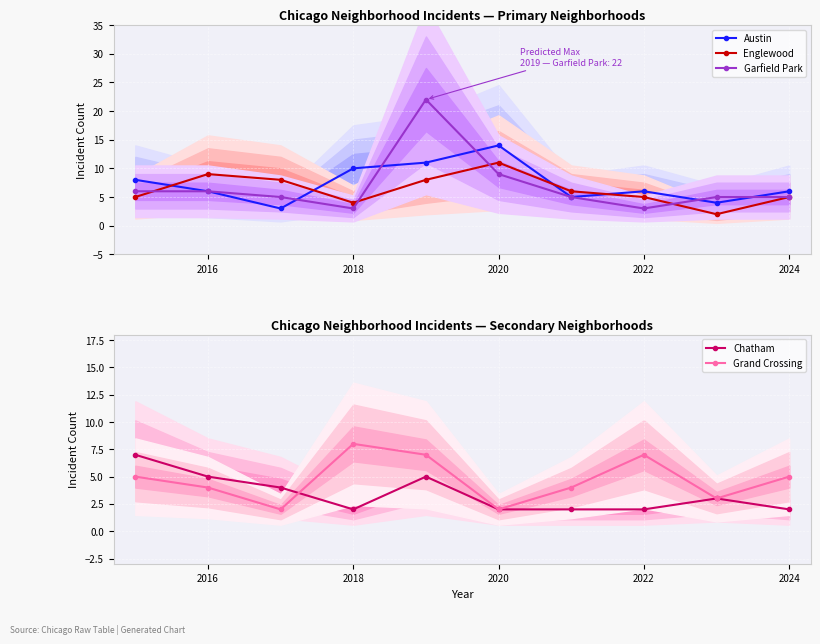

Where is Garfield Park nearest to the value 12?

2020